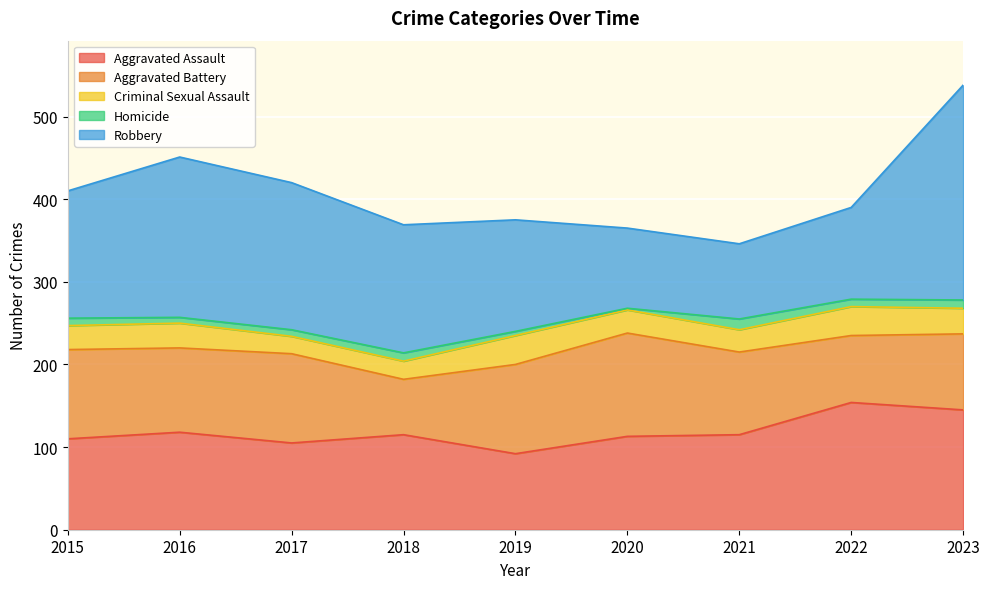

Which series has the largest range (max minus min)?

Robbery